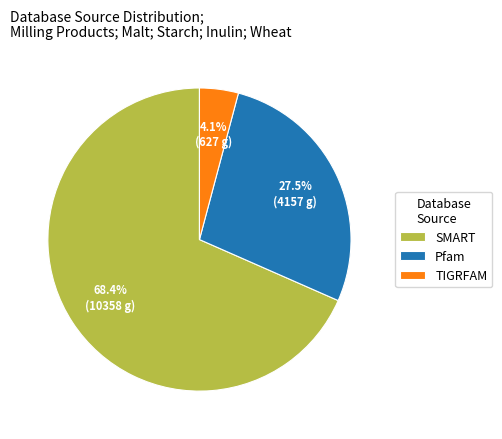

What is the ratio of the value at SMART to the value at Pfam?

2.5